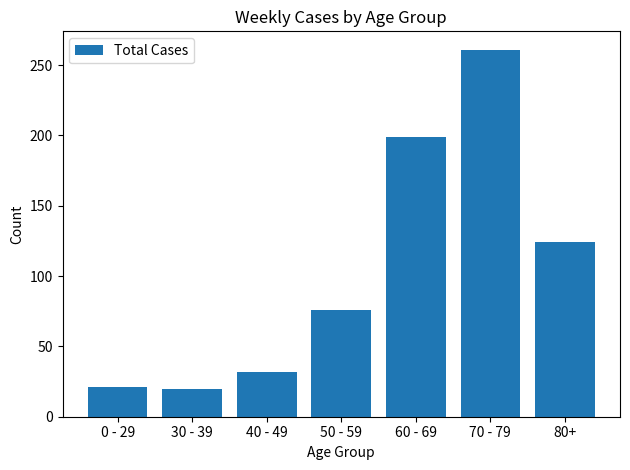

What is the change in value from 40 - 49 to 80+?

+92